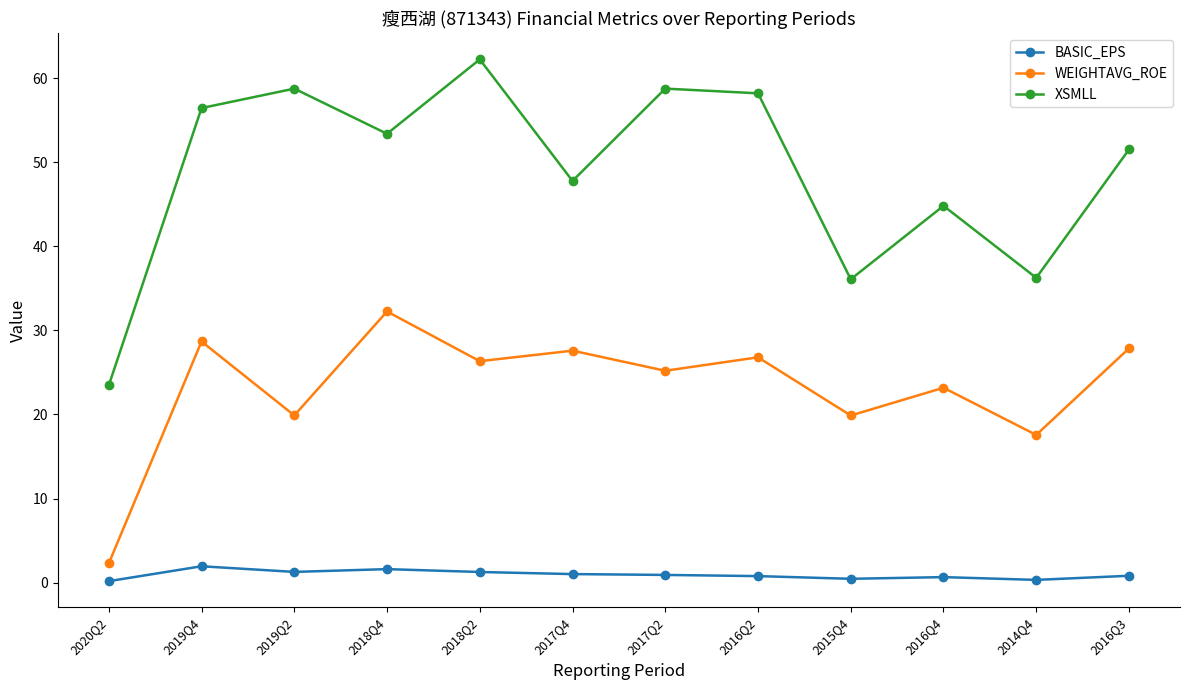

True or false: WEIGHTAVG_ROE and BASIC_EPS cross at least once.

False